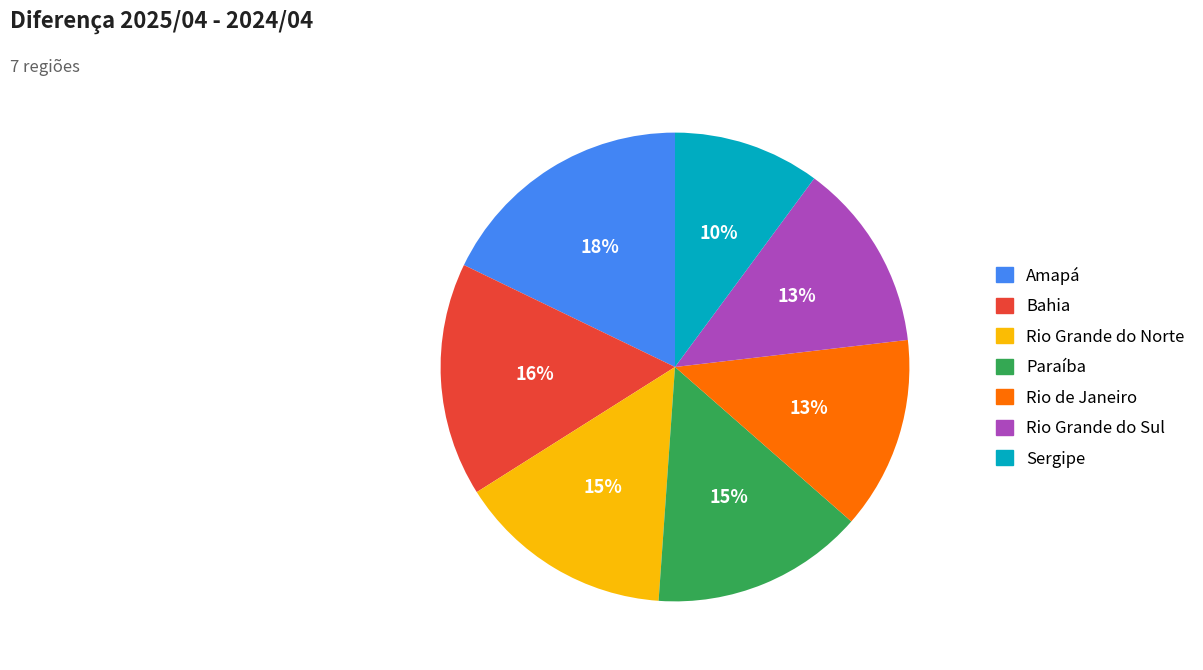

Which category has the smallest portion of the pie?

Sergipe